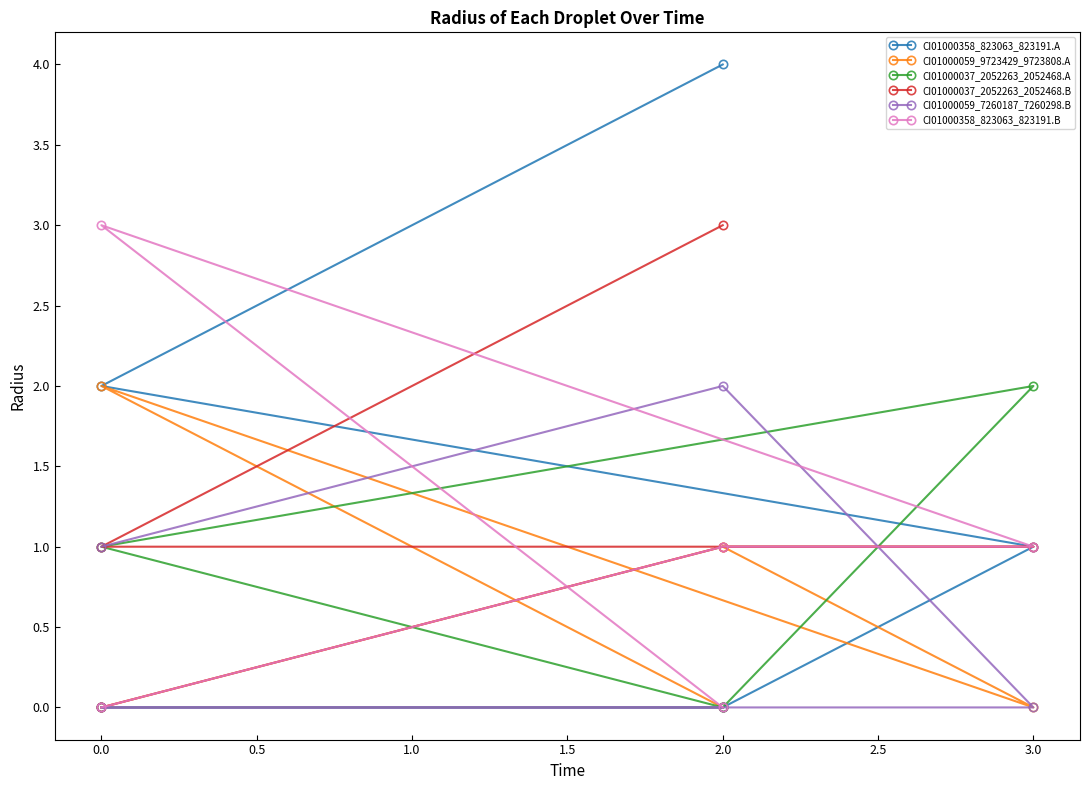

What is the sum of the CI01000358_823063_823191.A values at 1.5 and 0.0?

4